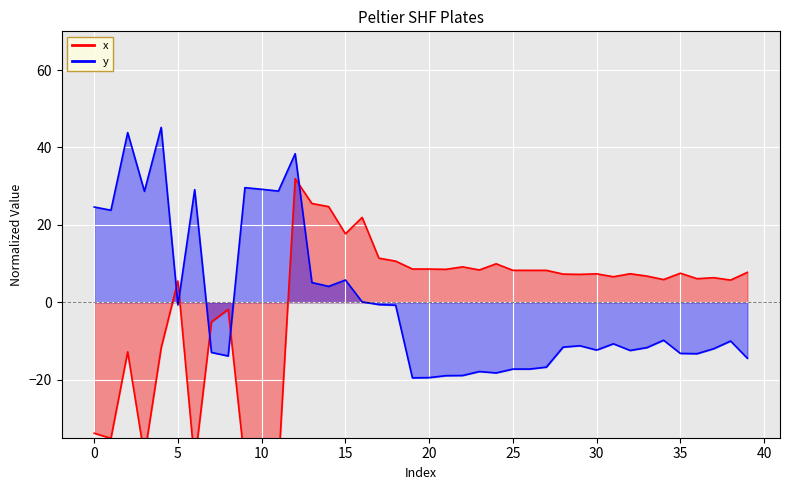

What is the sum of the y values at 19 and 18?

-20.3